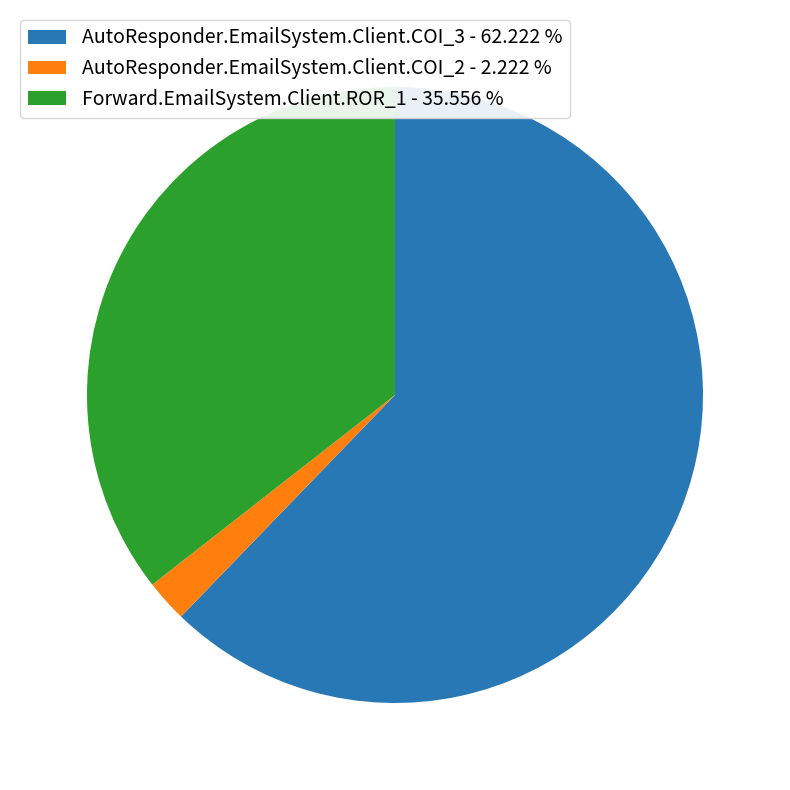

What is the smallest slice in the pie chart?

AutoResponder.EmailSystem.Client.COI_2